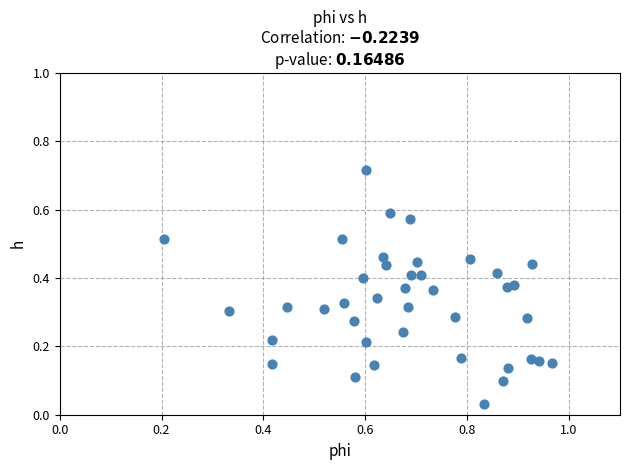

What is the range of X values (max minus min)?

0.8